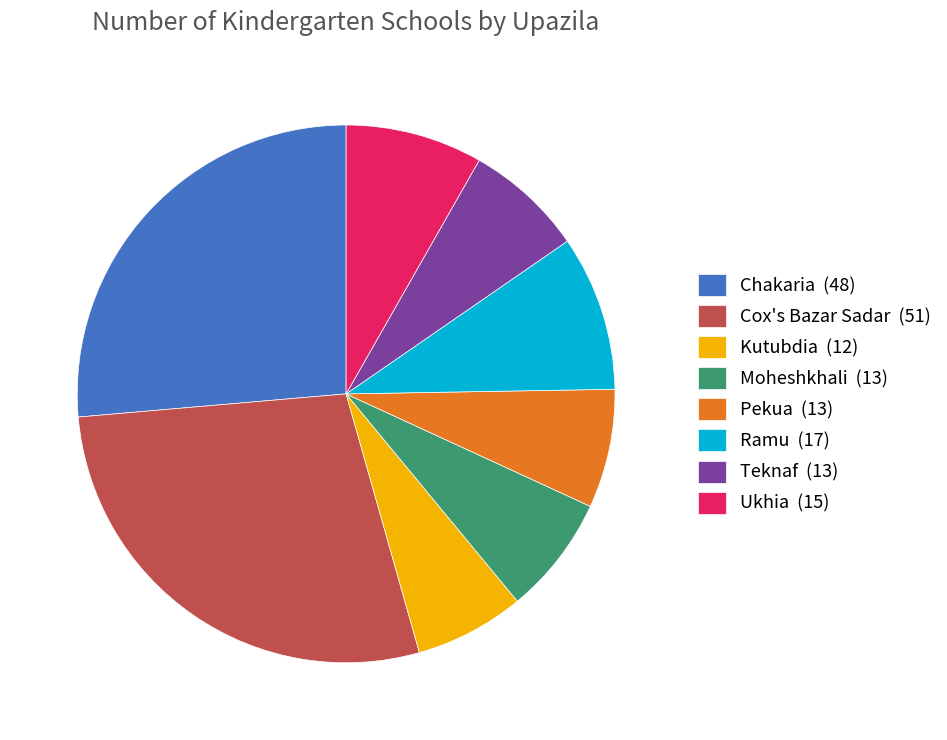

True or false: Chakaria accounts for 26% of the total.

True